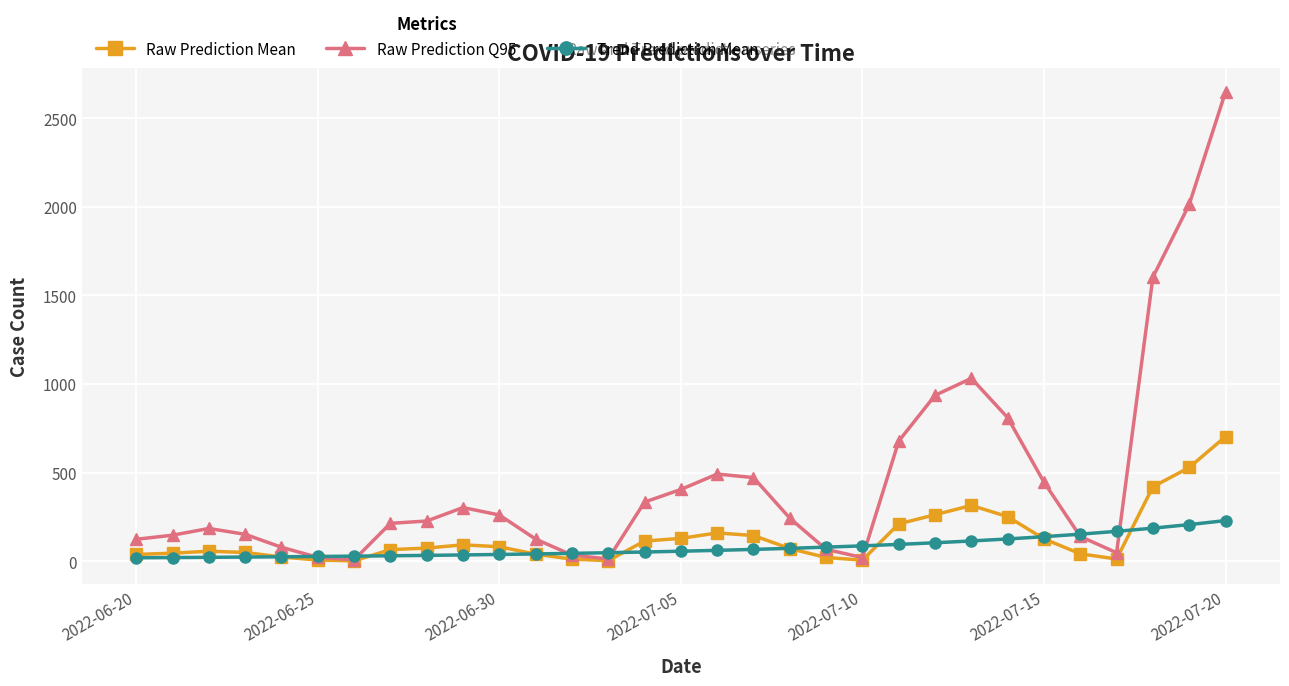

What is the difference between the maximum and minimum values in the Raw Prediction Mean series?

701.2